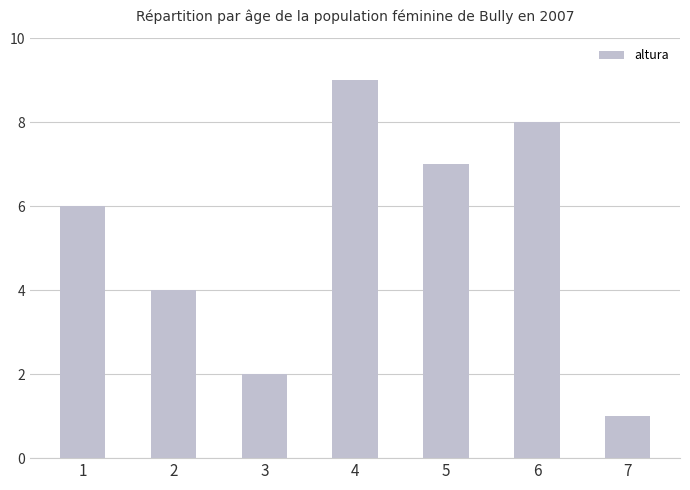

What is the sum of the values at 1 and 4?

15